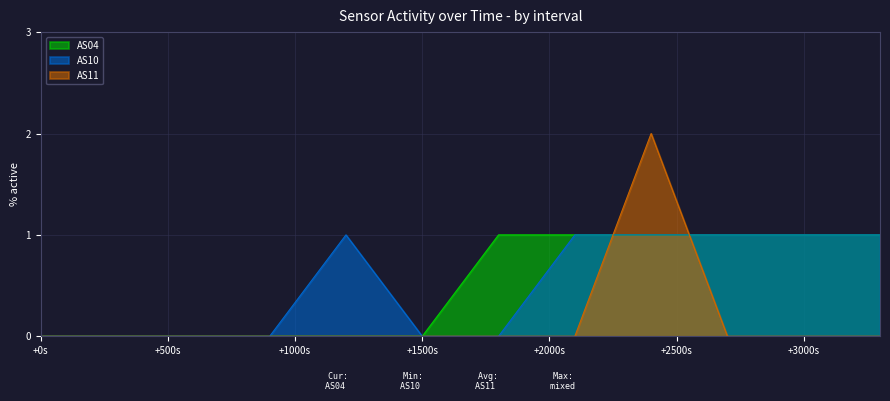

Reading right to left, what are all the values shown in this chart?

AS04: 1	1	1	1	1	1	0	0	0	0	0	0
AS10: 1	1	1	1	1	0	0	1	0	0	0	0
AS11: 0	0	0	2	0	0	0	0	0	0	0	0